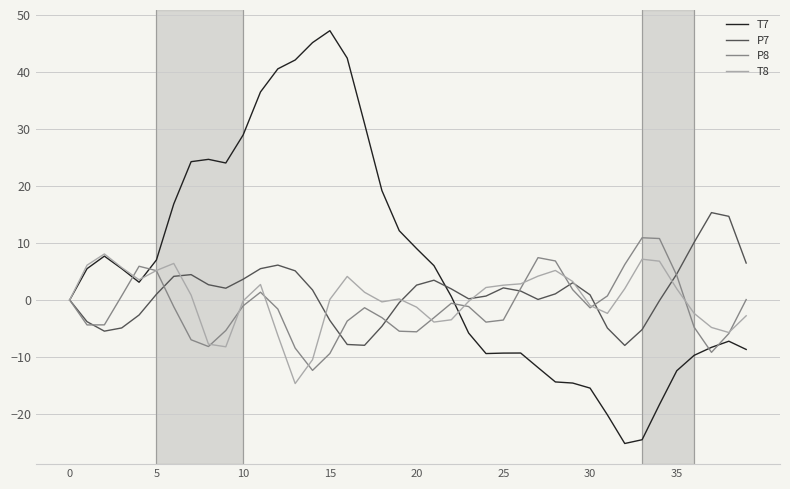

What is the highest value of the T7 series?

47.2